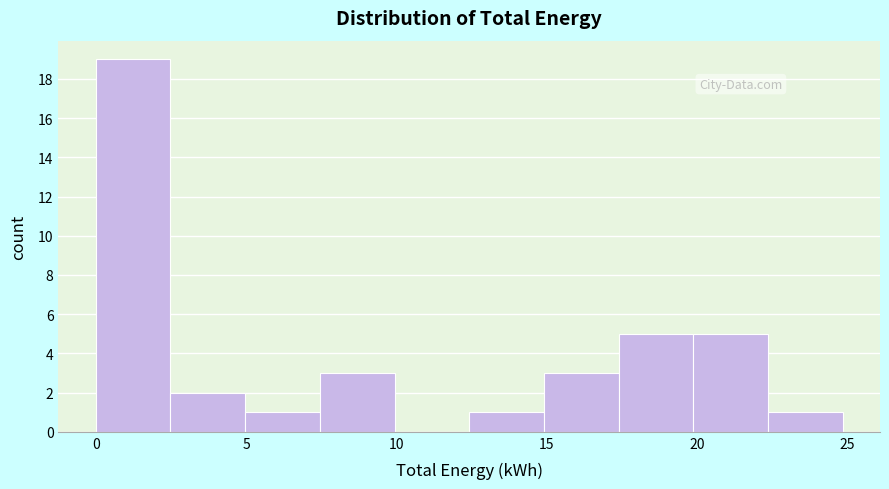

What is the height of the bar covering 15.0 to 17.5 on the x-axis? Neither the bar edges nor the heights are printed on the chart, so give them approximately, as read against the axes.

3